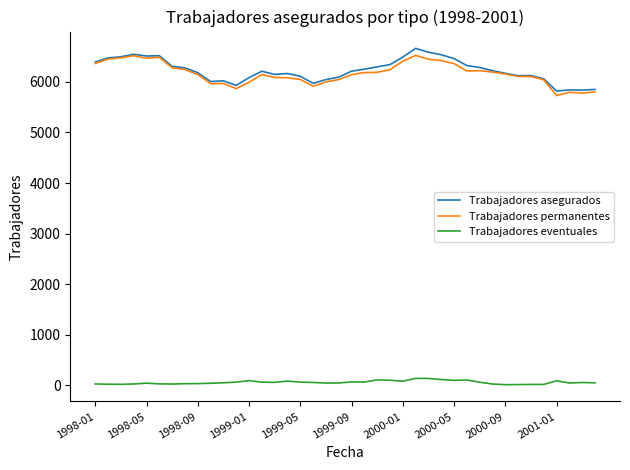

What is the difference between the second highest and second lowest values in the Trabajadores eventuales series?

121